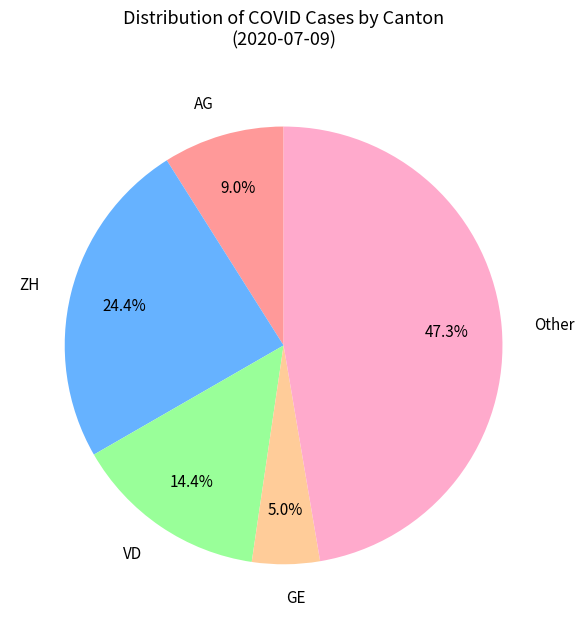

Rank the categories by value from lowest to highest.

GE, AG, VD, ZH, Other